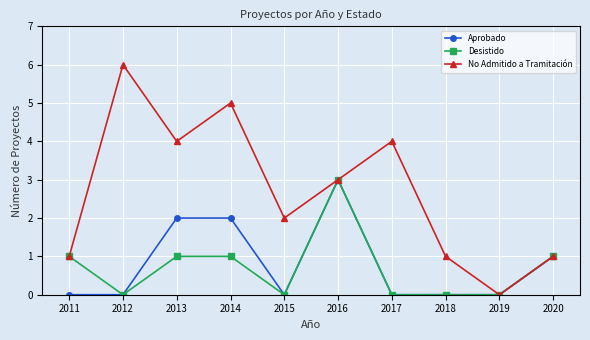

How many categories are shown in the chart?

10